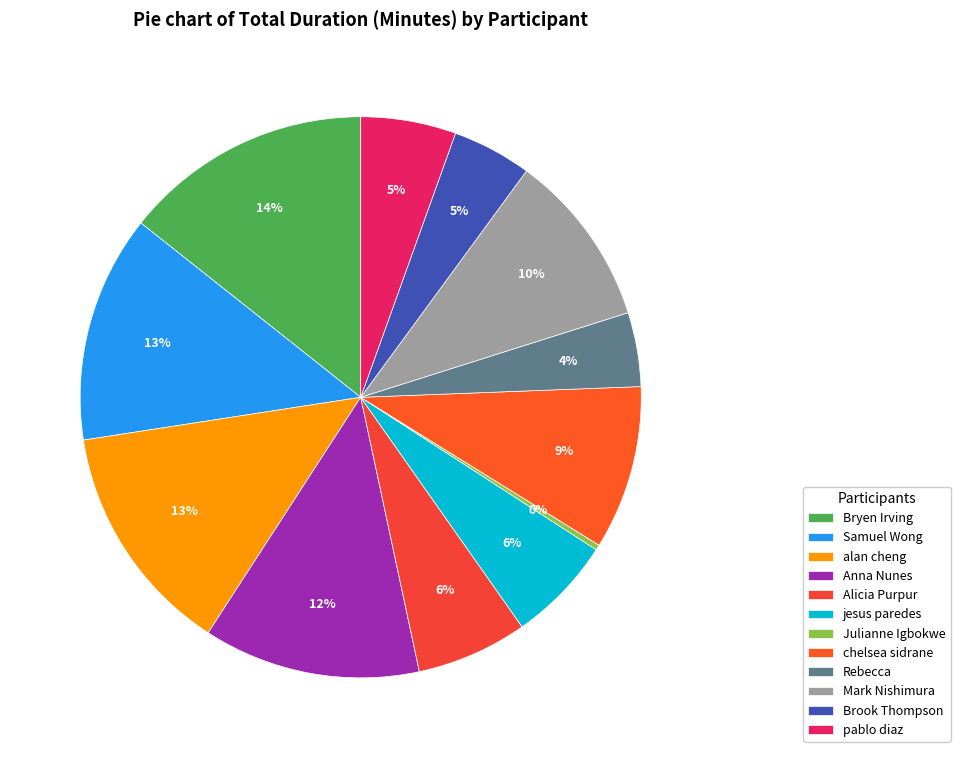

The Samuel Wong slice represents 13% of the pie. True or false?

True